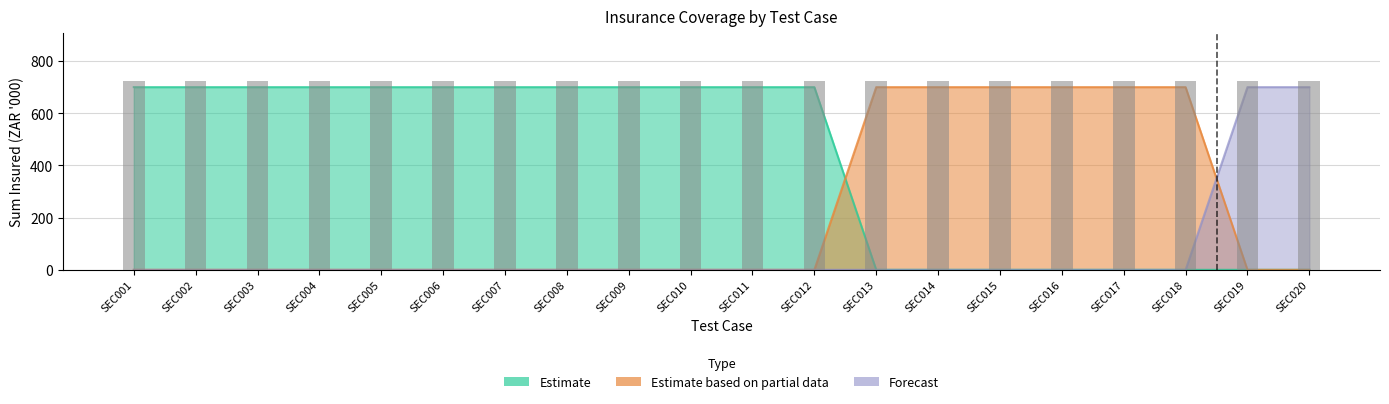

At which label is Forecast closest to 350?

SEC001